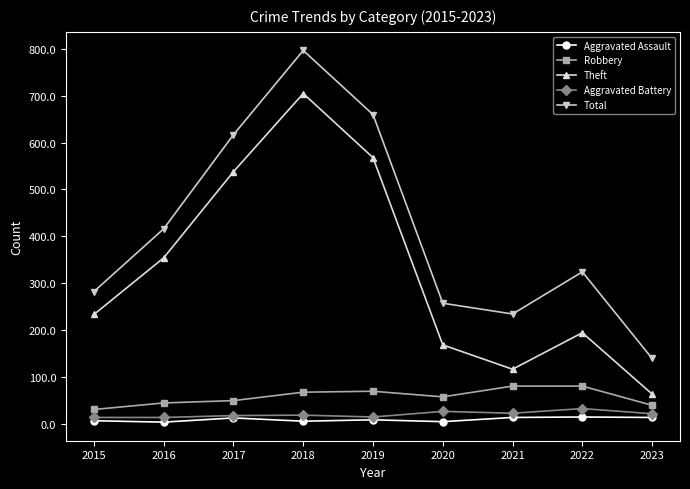

The value of Total at 2017 is 852. True or false?

False